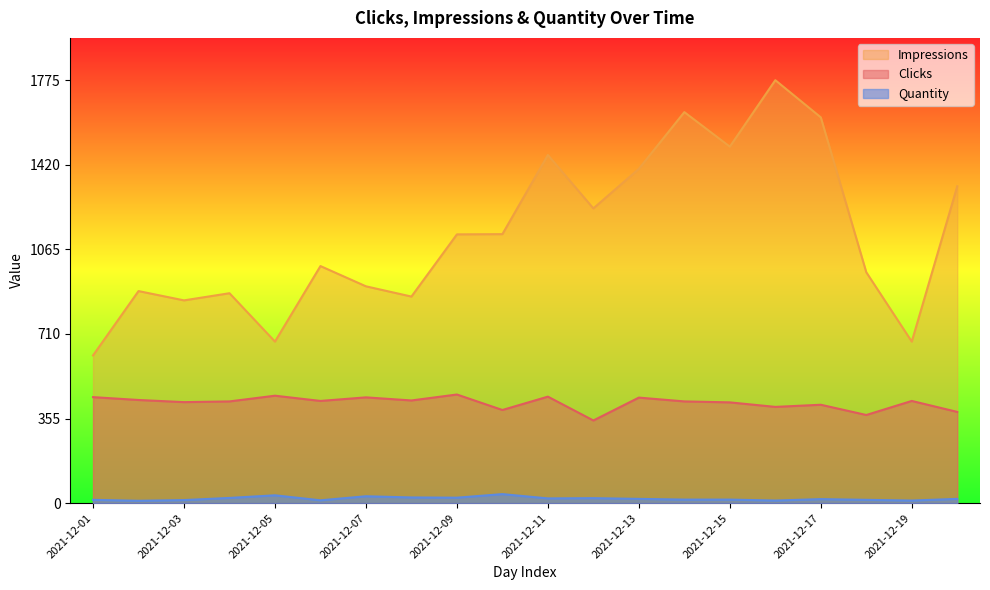

Reading left to right, list all the values displayed in this chart.

Clicks: 2021-12-01=445	2021-12-02=433	2021-12-03=424	2021-12-04=427	2021-12-05=451	2021-12-06=429	2021-12-07=444	2021-12-08=431	2021-12-09=456	2021-12-10=391	2021-12-11=447	2021-12-12=347	2021-12-13=443	2021-12-14=427	2021-12-15=423	2021-12-16=404	2021-12-17=413	2021-12-18=370	2021-12-19=429	2021-12-20=383
Impressions: 2021-12-01=620	2021-12-02=890	2021-12-03=851	2021-12-04=881	2021-12-05=678	2021-12-06=995	2021-12-07=910	2021-12-08=867	2021-12-09=1128	2021-12-10=1129	2021-12-11=1461	2021-12-12=1237	2021-12-13=1403	2021-12-14=1641	2021-12-15=1496	2021-12-16=1775	2021-12-17=1619	2021-12-18=969	2021-12-19=678	2021-12-20=1330
Quantity: 2021-12-01=14	2021-12-02=10	2021-12-03=13	2021-12-04=22	2021-12-05=33	2021-12-06=12	2021-12-07=29	2021-12-08=24	2021-12-09=23	2021-12-10=38	2021-12-11=20	2021-12-12=21	2021-12-13=18	2021-12-14=15	2021-12-15=15	2021-12-16=11	2021-12-17=17	2021-12-18=14	2021-12-19=11	2021-12-20=18